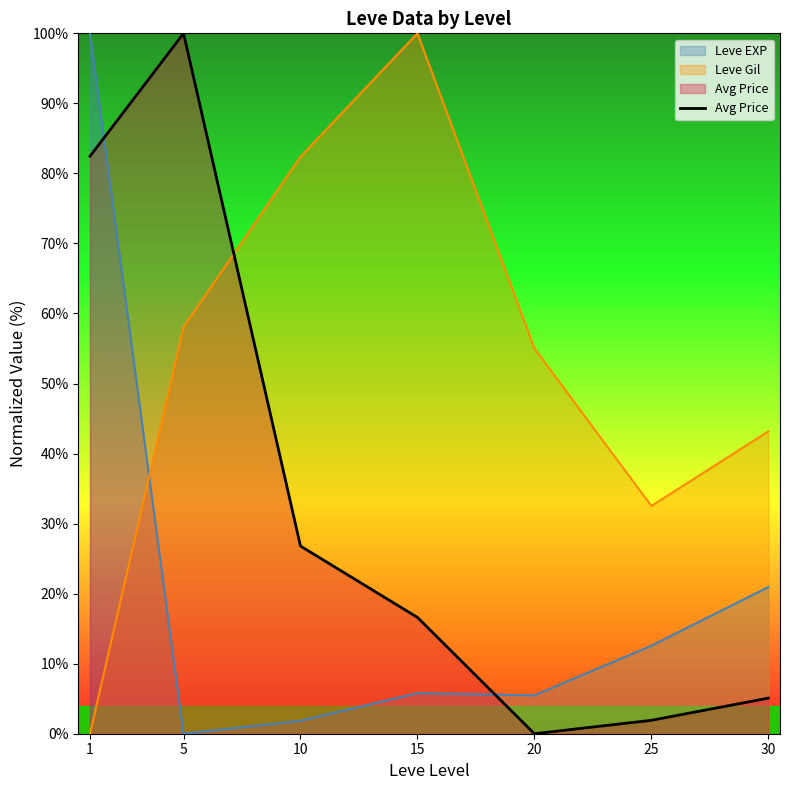

Which category has the lowest value across all series?

20